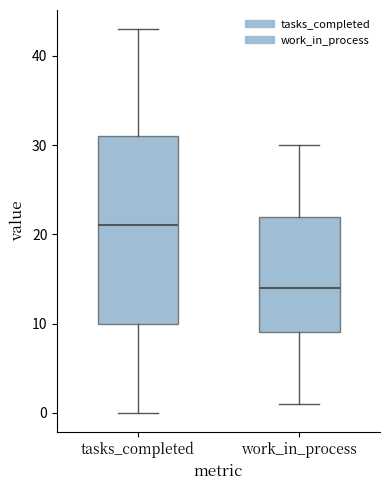

Where is the upper edge of the box for tasks_completed on the y-axis? The values are not printed on the chart, so give them approximately, as read against the axis.

31